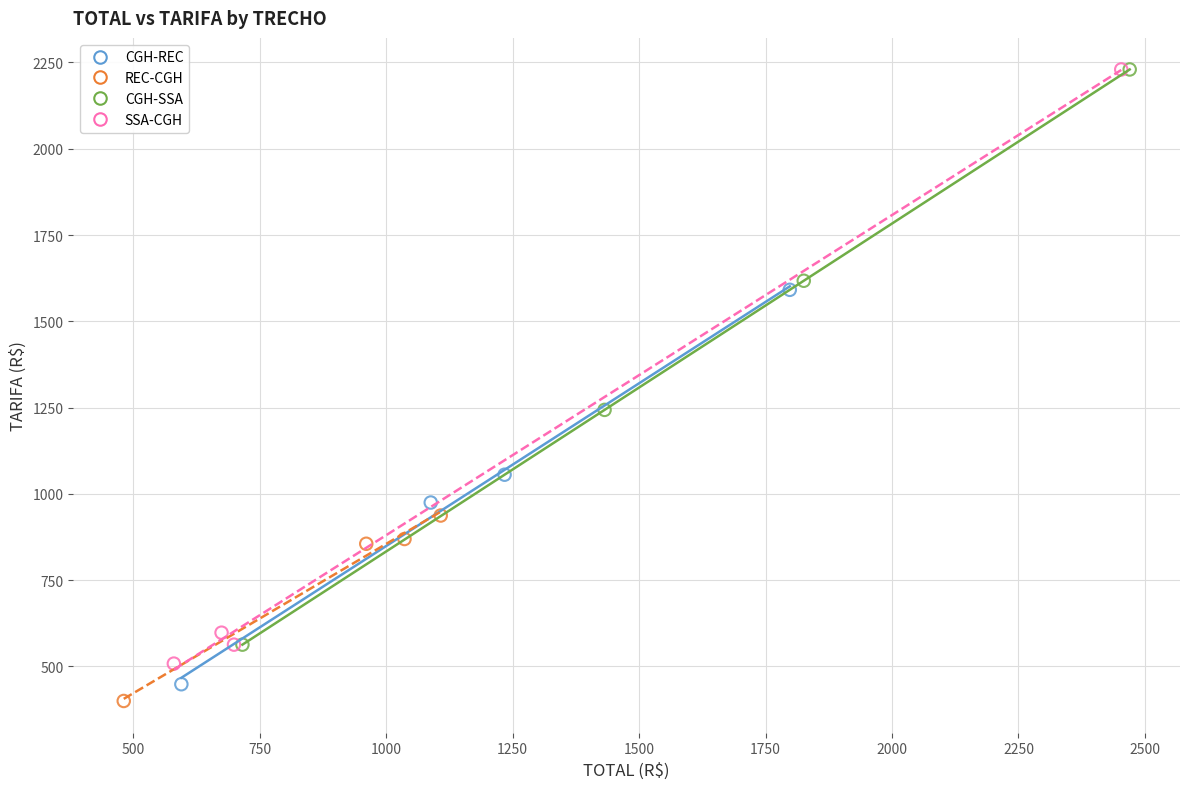

What are all the series names shown in the legend?

CGH-REC, REC-CGH, CGH-SSA, SSA-CGH